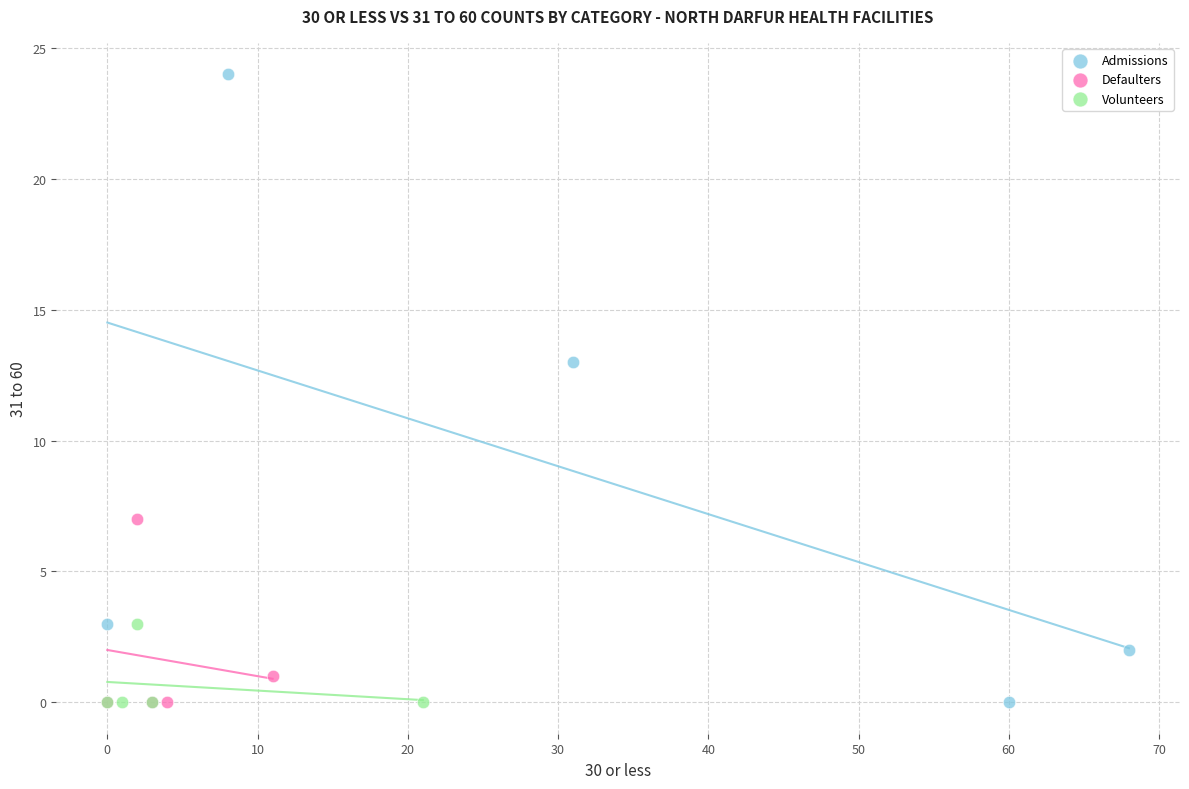

What are all the series names shown in the legend?

Admissions, Defaulters, Volunteers